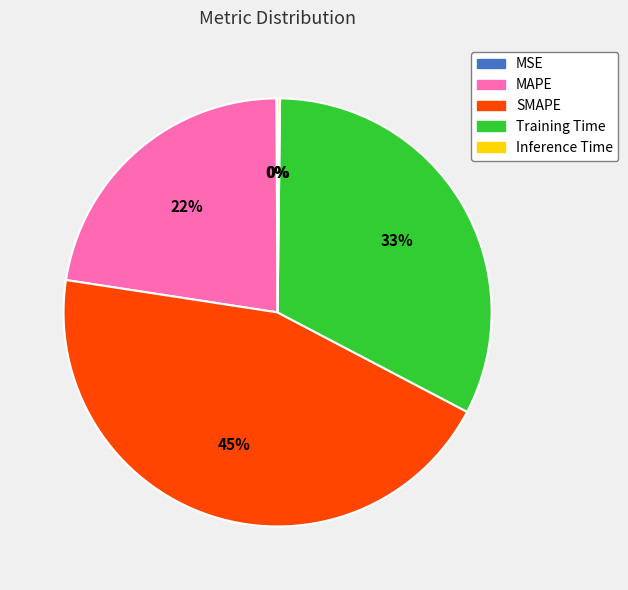

Between SMAPE and MAPE, which is larger?

SMAPE